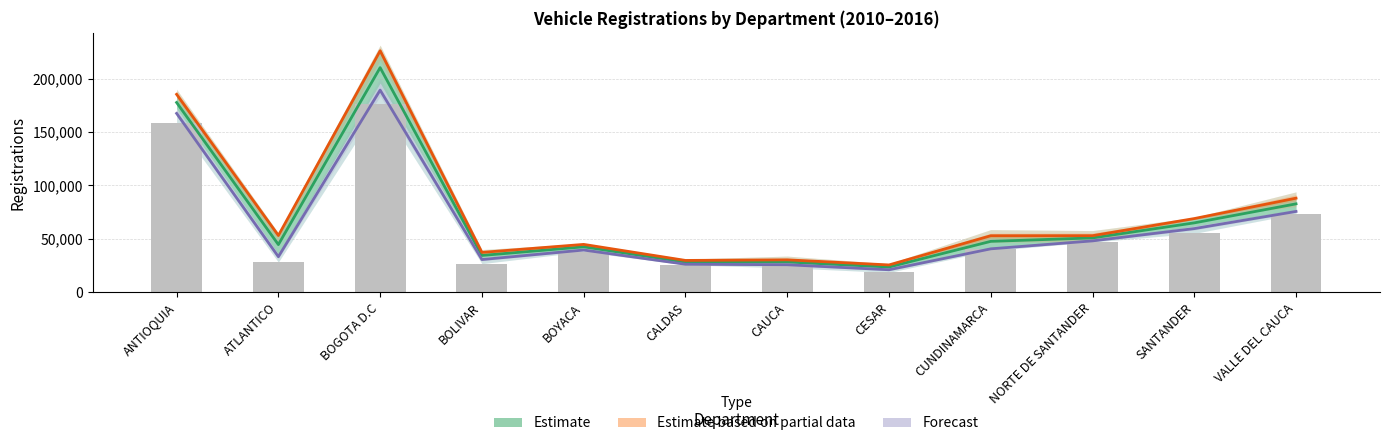

Reading right to left, list all the values displayed in this chart.

Estimate (mean 2010-2016): VALLE DEL CAUCA=82724.3	SANTANDER=64929.7	NORTE DE SANTANDER=50844.4	CUNDINAMARCA=47620.4	CESAR=23601.1	CAUCA=28338.7	CALDAS=28230.1	BOYACA=42506.6	BOLIVAR=34408.6	BOGOTA D.C=210262.9	ATLANTICO=44578.3	ANTIOQUIA=177622.3
Estimate based on partial data (2013-2016): VALLE DEL CAUCA=88050.5	SANTANDER=68957.5	NORTE DE SANTANDER=52936.8	CUNDINAMARCA=52879.2	CESAR=25537.0	CAUCA=30308.0	CALDAS=29759.5	BOYACA=44771.5	BOLIVAR=37280.0	BOGOTA D.C=226040.8	ATLANTICO=53078.0	ANTIOQUIA=185270.2
Forecast (2010-2012): VALLE DEL CAUCA=75622.7	SANTANDER=59559.3	NORTE DE SANTANDER=48054.7	CUNDINAMARCA=40608.7	CESAR=21020.0	CAUCA=25713.0	CALDAS=26191.0	BOYACA=39486.7	BOLIVAR=30580.0	BOGOTA D.C=189225.7	ATLANTICO=33245.3	ANTIOQUIA=167425.0
2010 baseline: VALLE DEL CAUCA=73254.0	SANTANDER=55058.0	NORTE DE SANTANDER=46997.0	CUNDINAMARCA=40618.0	CESAR=18517.0	CAUCA=27505.0	CALDAS=25614.0	BOYACA=37952.0	BOLIVAR=26756.0	BOGOTA D.C=175950.0	ATLANTICO=28214.0	ANTIOQUIA=158484.0